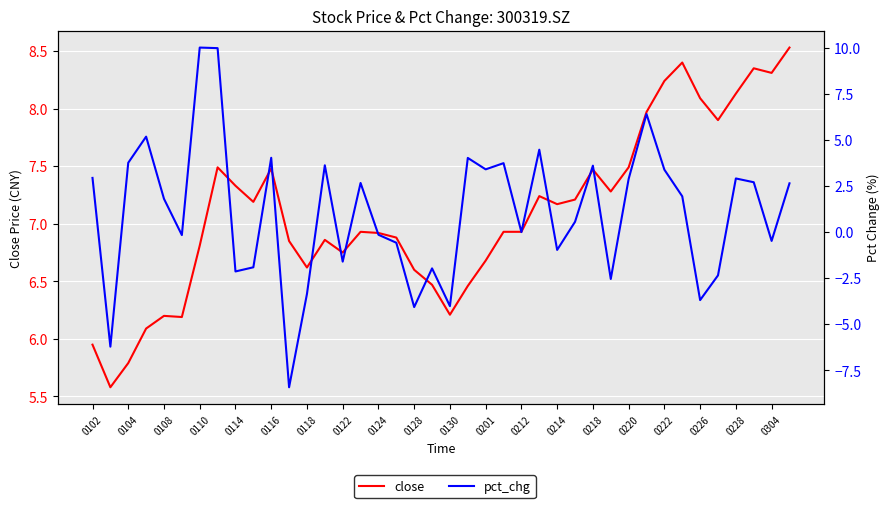

How many data points in close are above 6?

37